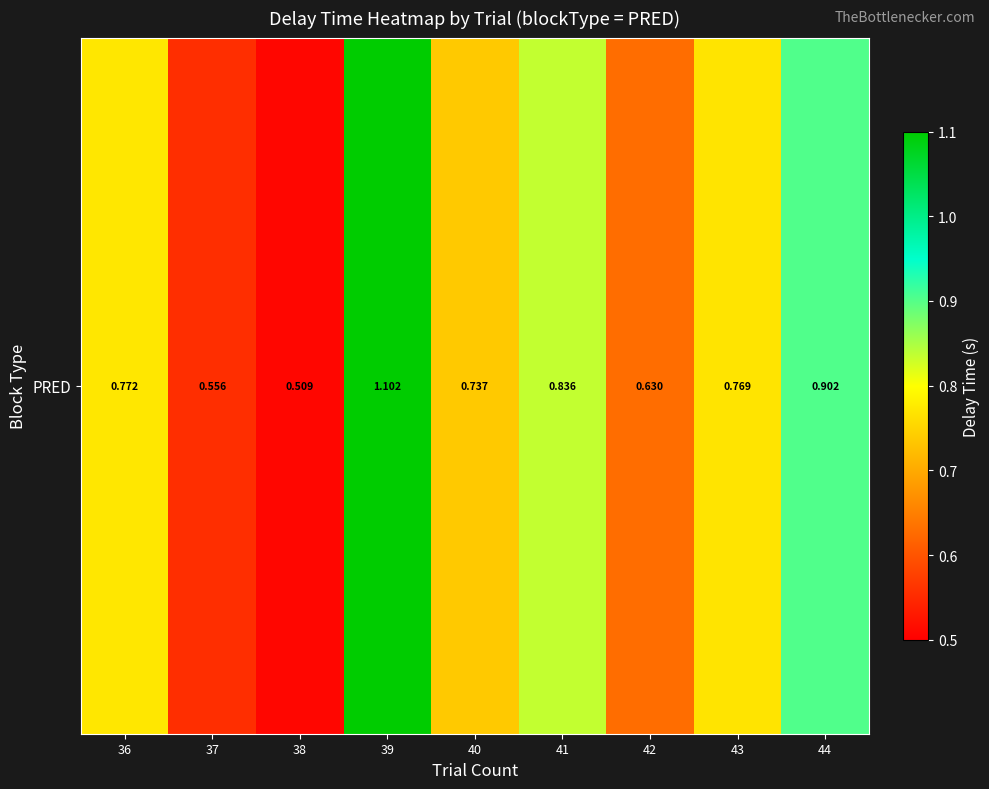

Between 39 and 44, which is larger?

39